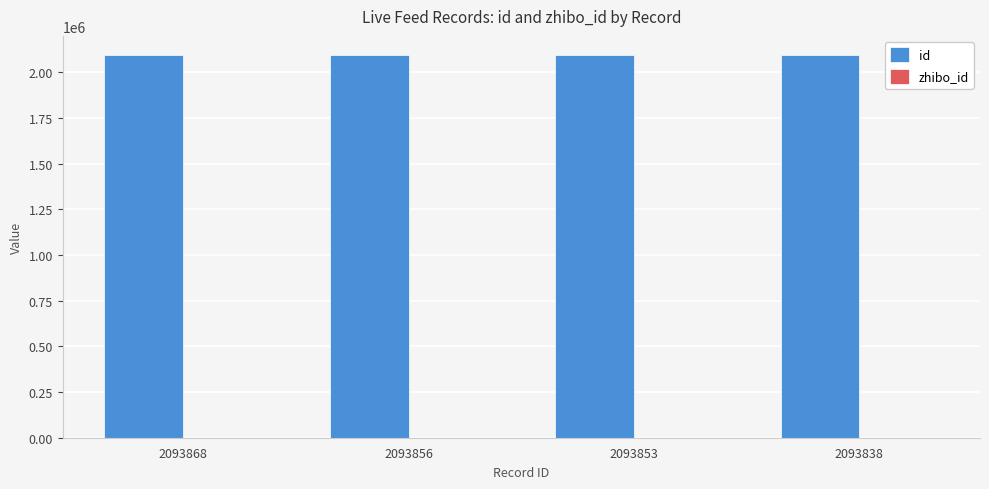

What is the sum of all id values?

8375415